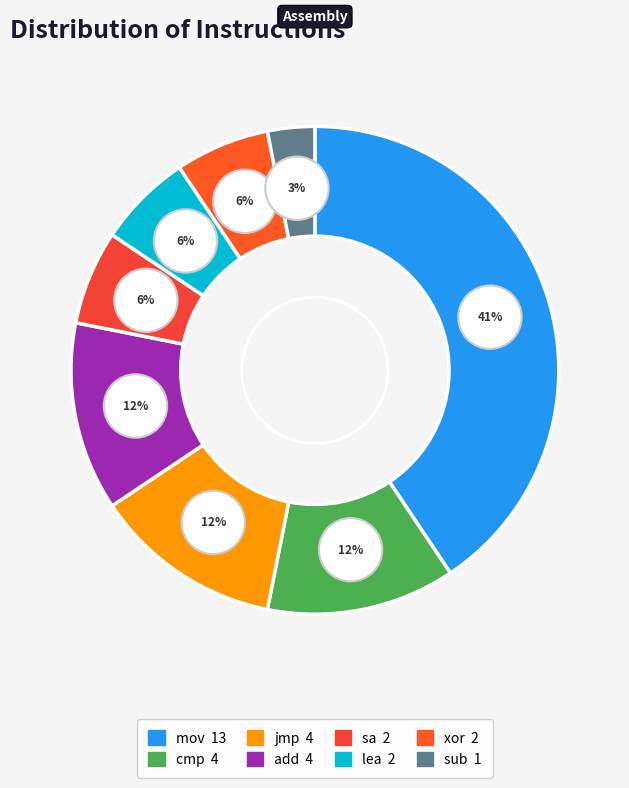

What portion of the pie excludes sa?

93.8%